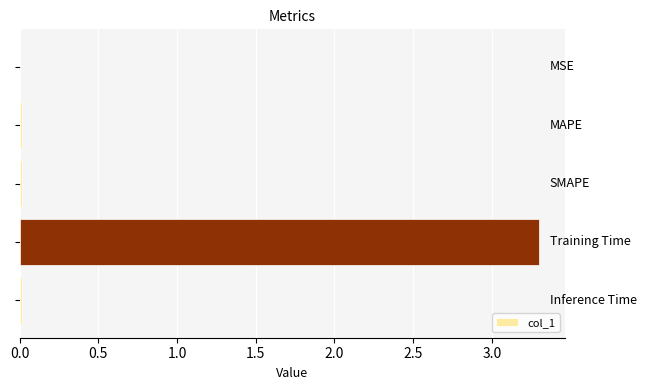

What is the sum of all values?

3.3